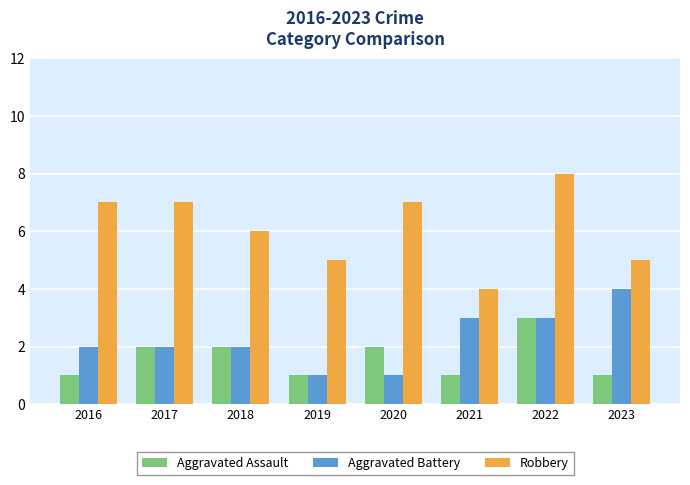

What is the sum of all Robbery values?

49